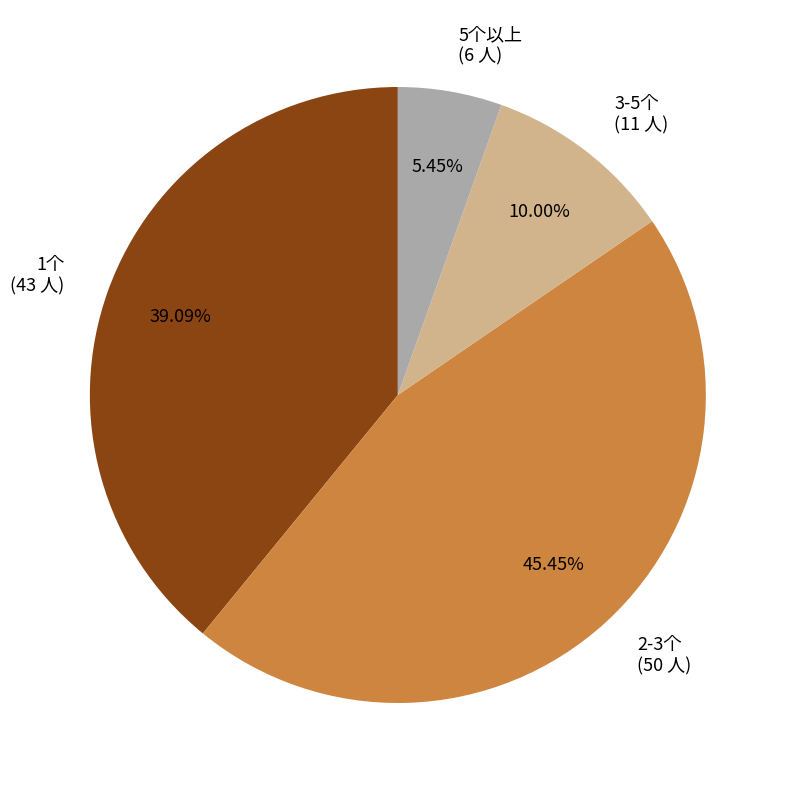

What is the ratio of the value at 2-3个 to the value at 5个以上?

8.3